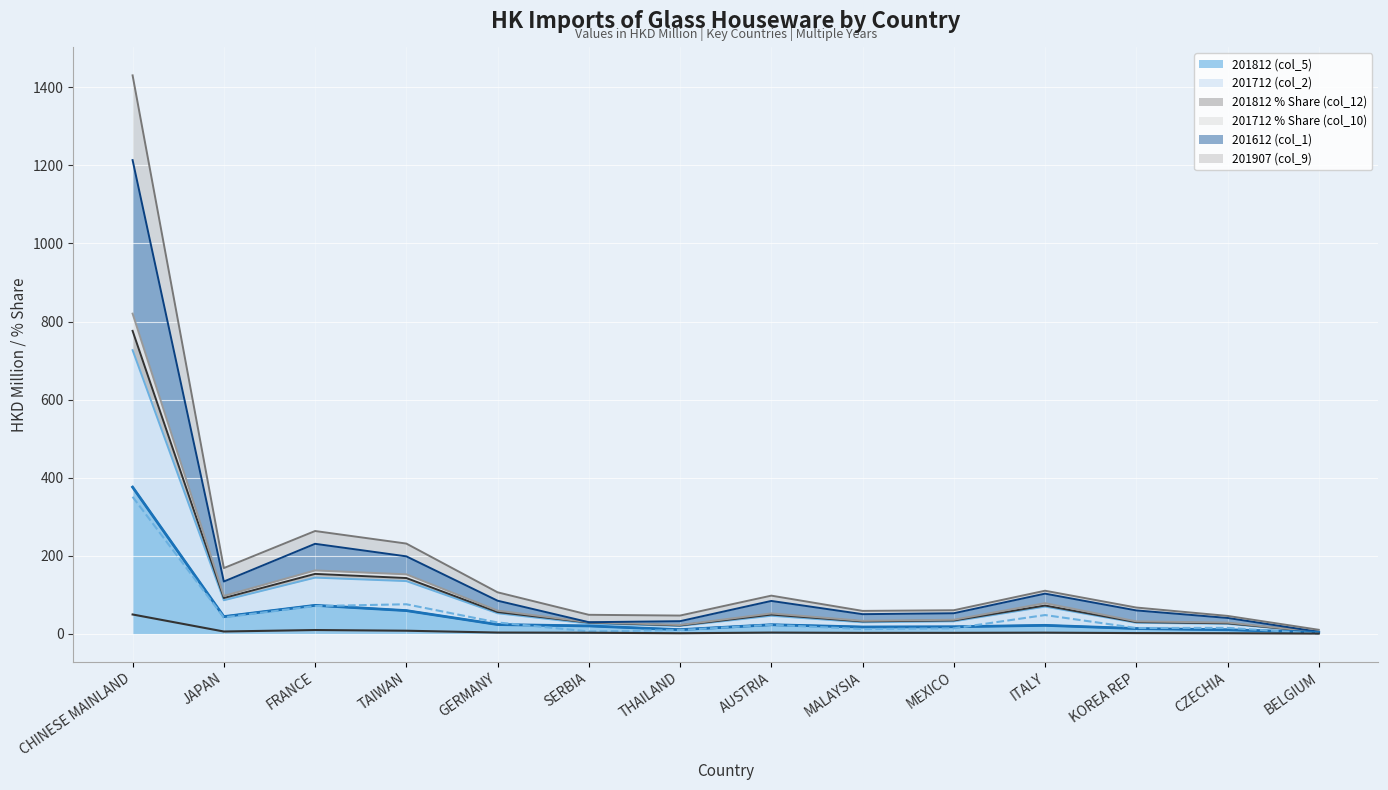

The value of 201812 (col_5) at FRANCE is 72.8. True or false?

True